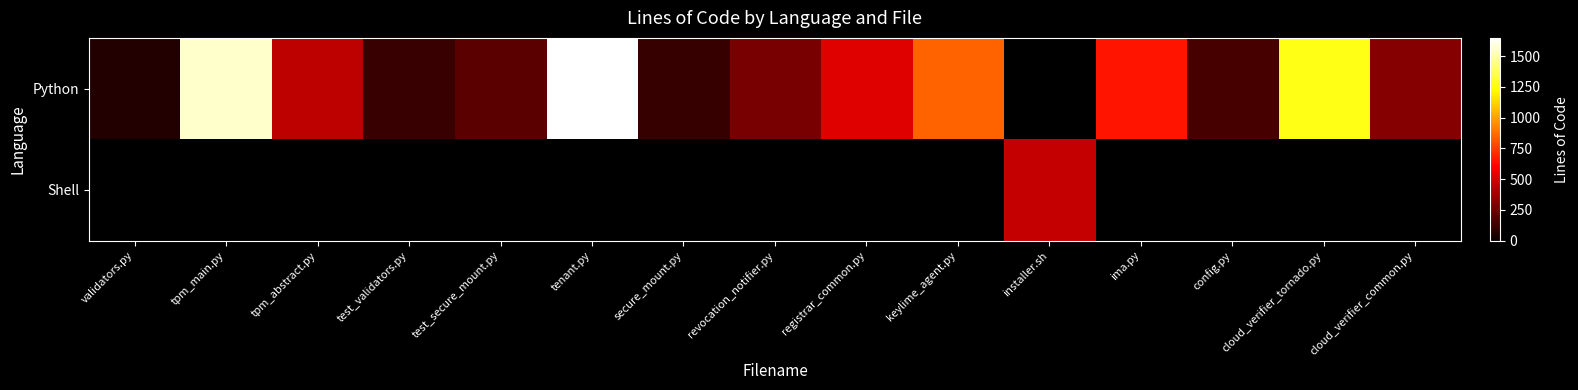

Is it true that Python equals 204.0 at test_secure_mount.py?

True